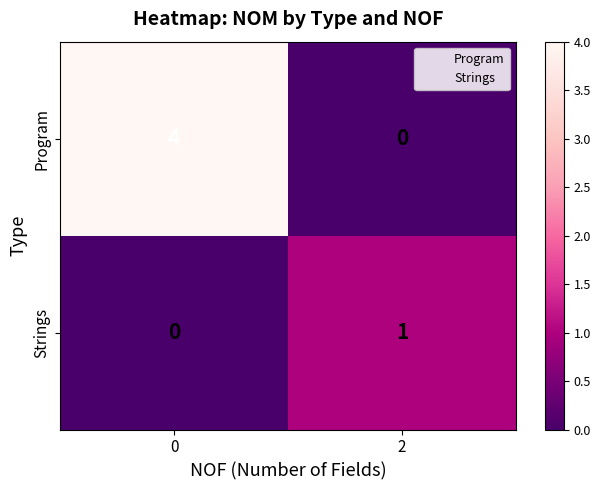

Is the value of Strings at 2 greater than the value of Program at 2?

Yes